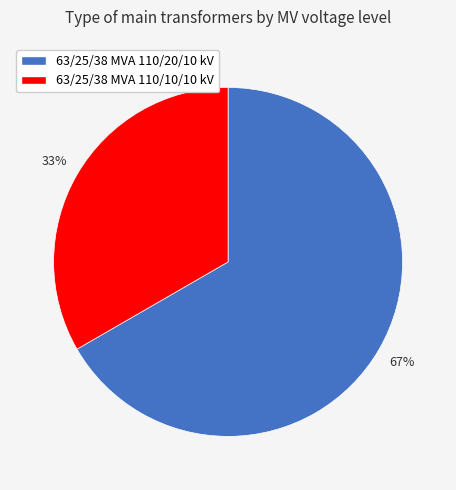

What is the ratio of the value at 63/25/38 MVA 110/20/10 kV to the value at 63/25/38 MVA 110/10/10 kV?

2.0